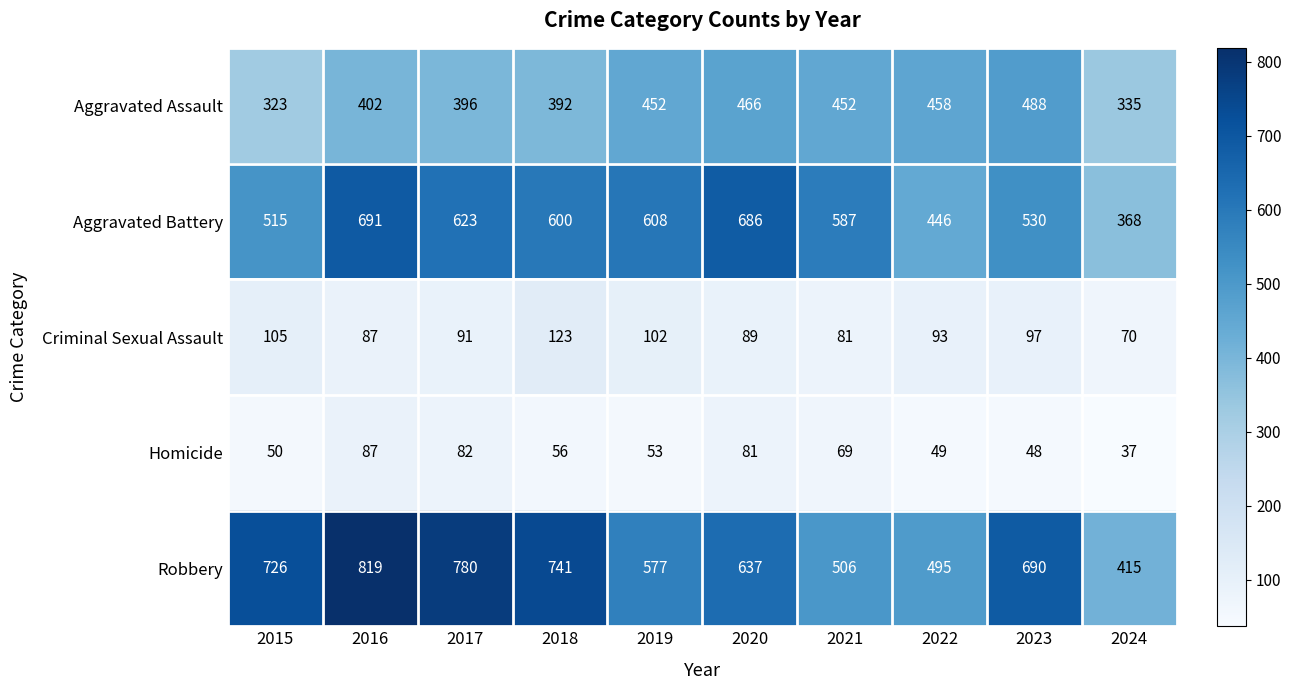

Which series has the widest spread of values?

Robbery